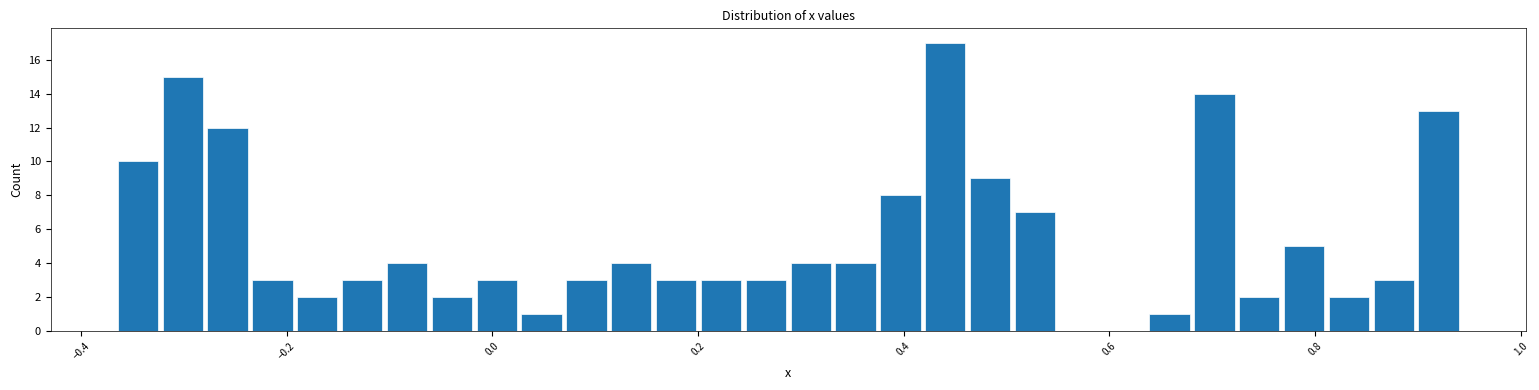

Around what value on the x-axis is the tallest bar? Give the approximate position of its centre, as read against the axis.

0.44